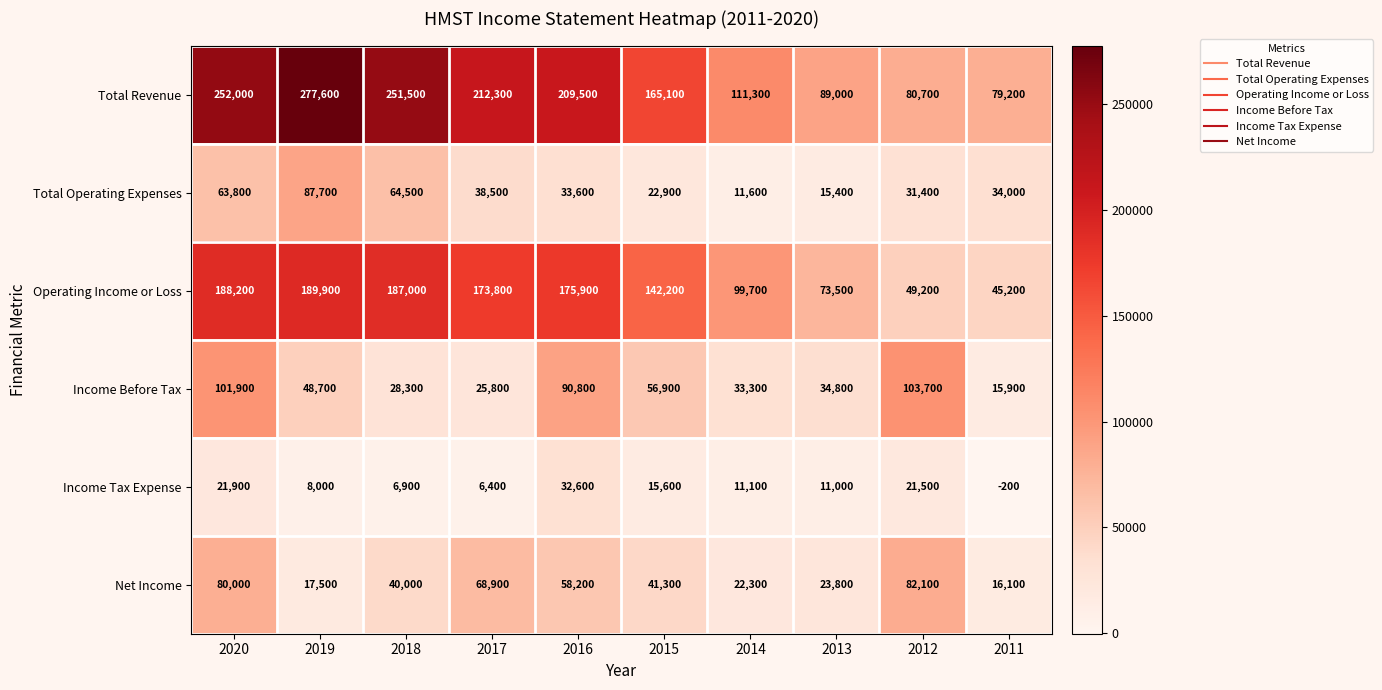

Between 2018 and 2015, which series saw the biggest shift?

Total Revenue